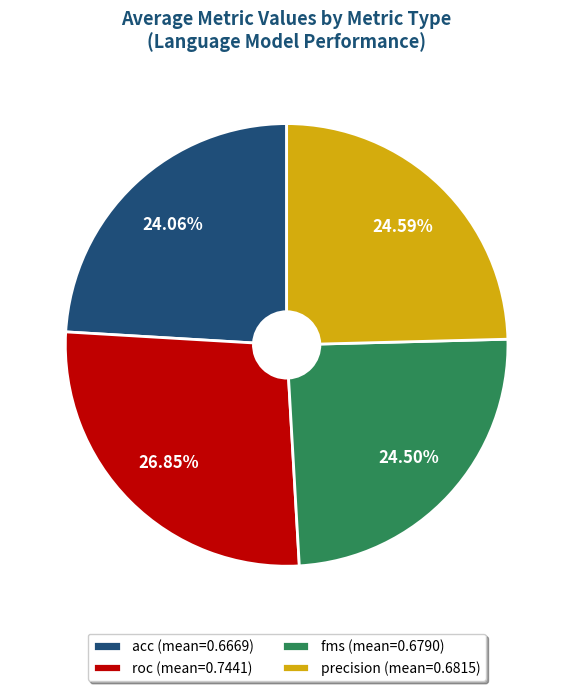

The fms slice represents 38% of the pie. True or false?

False